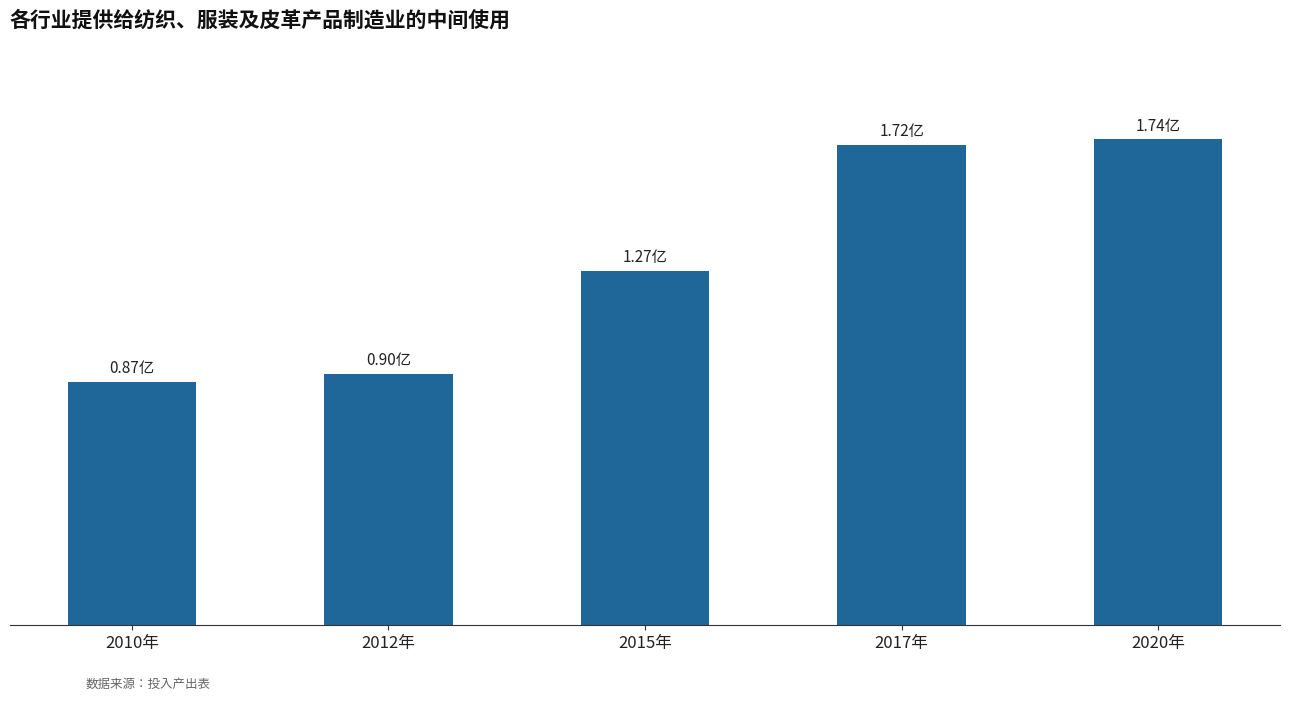

List the labels in order of value, smallest first.

2010年, 2012年, 2015年, 2017年, 2020年